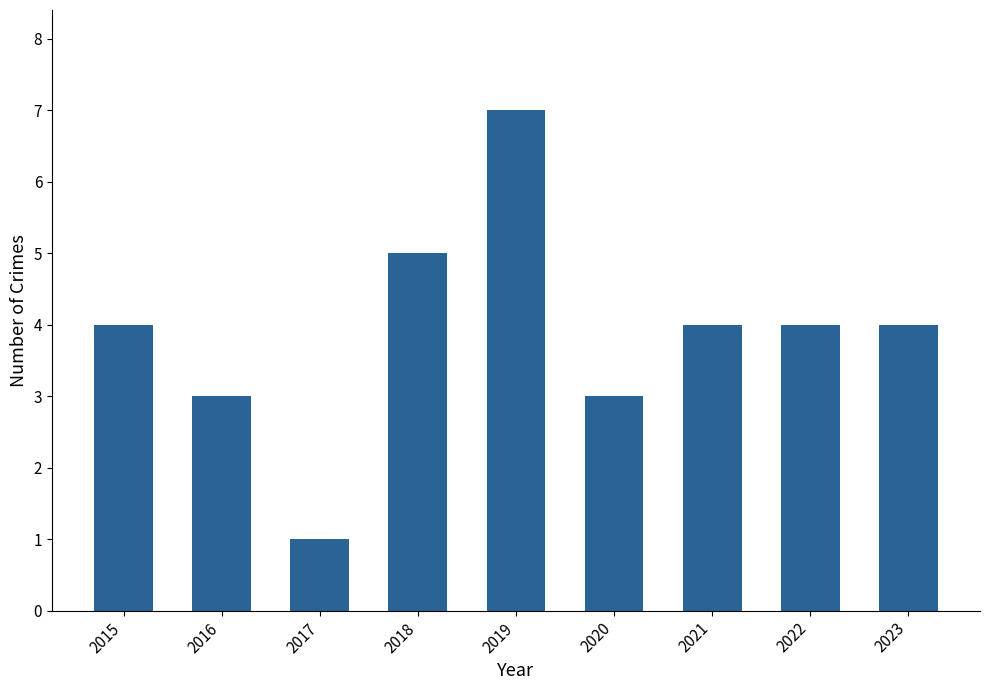

The chart shows a value of 4 at 2022. True or false?

True